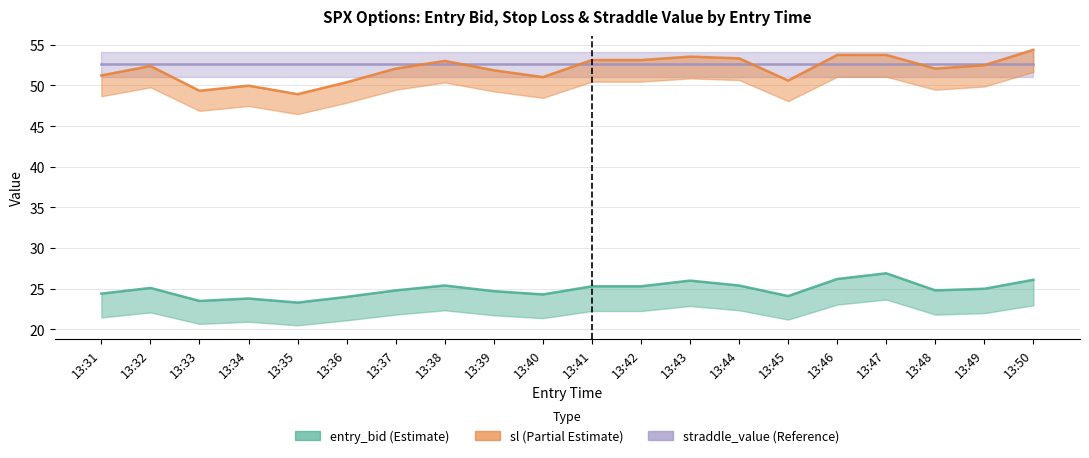

Which has a higher value, 13:31 or 13:48?

13:48